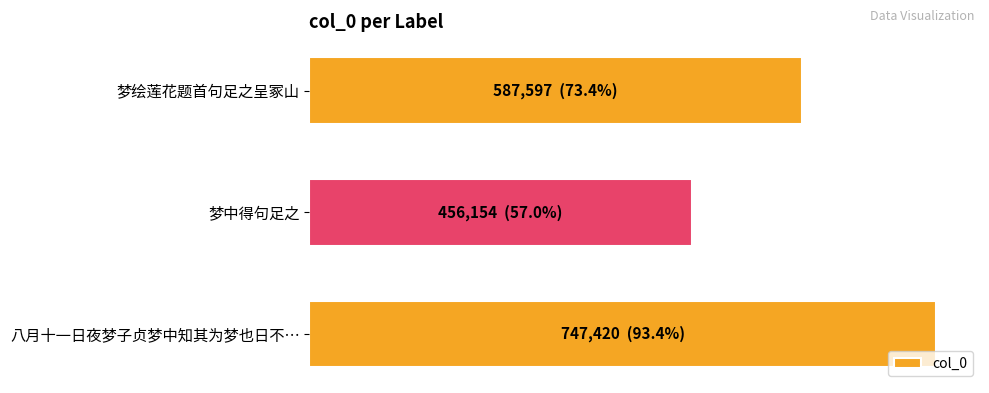

Does the chart contain any negative values?

No